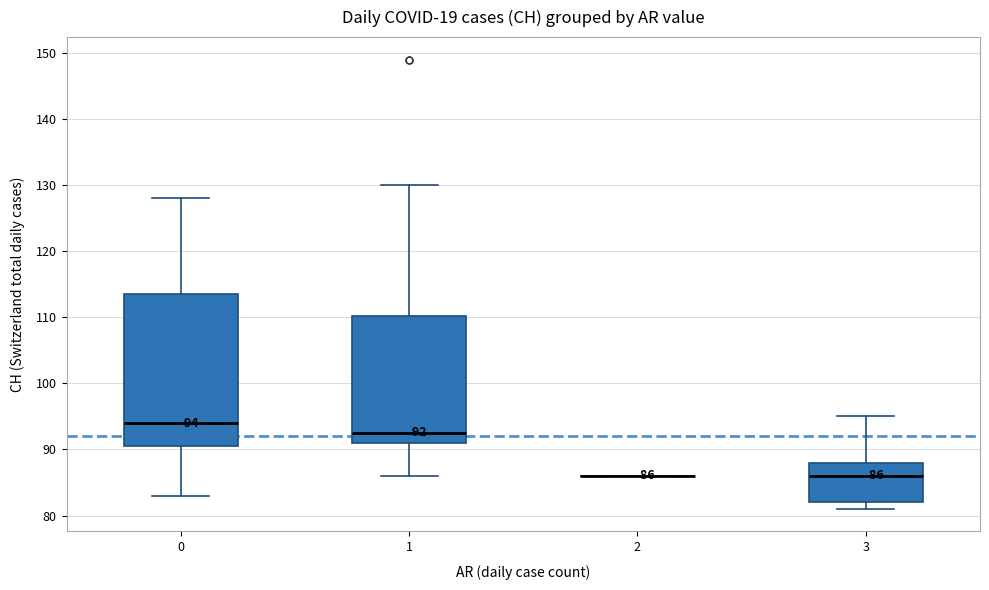

Which box is the tallest, from its lower edge to its upper edge?

0